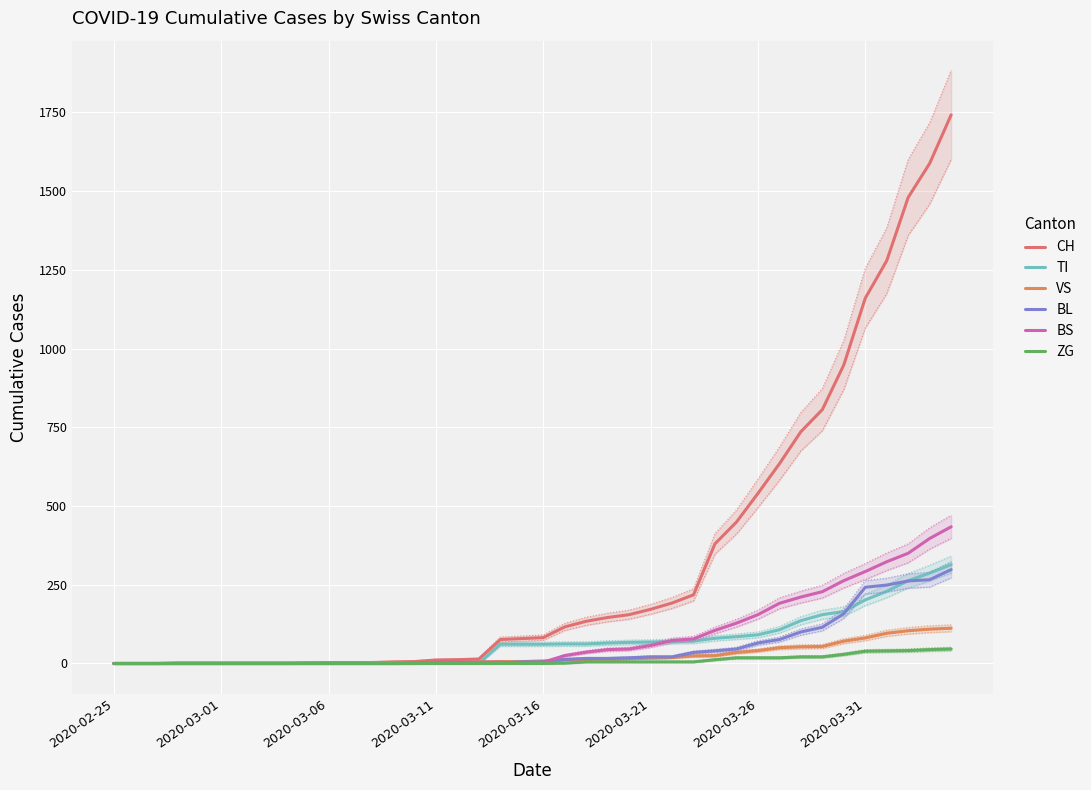

How many categories are shown in the chart?

40